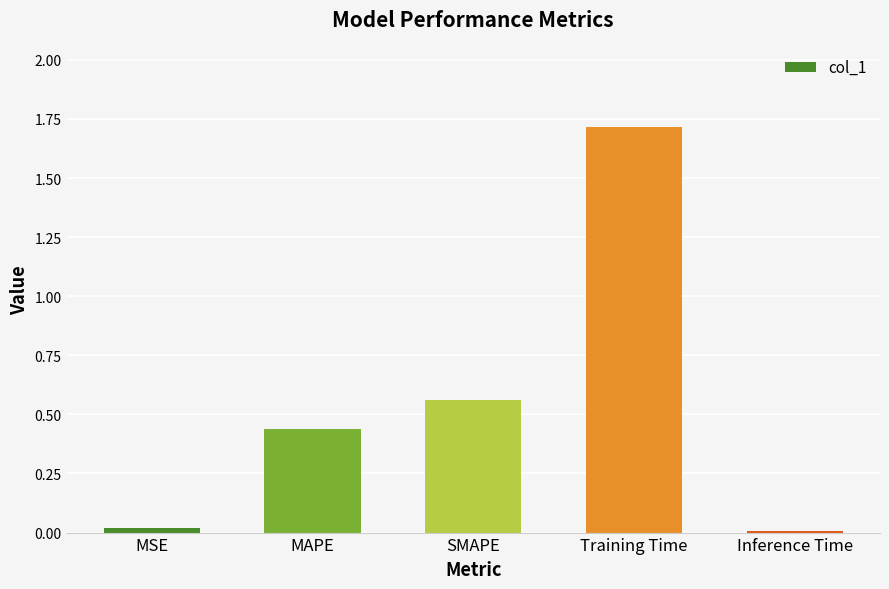

What is the change in value from MAPE to SMAPE?

+0.1